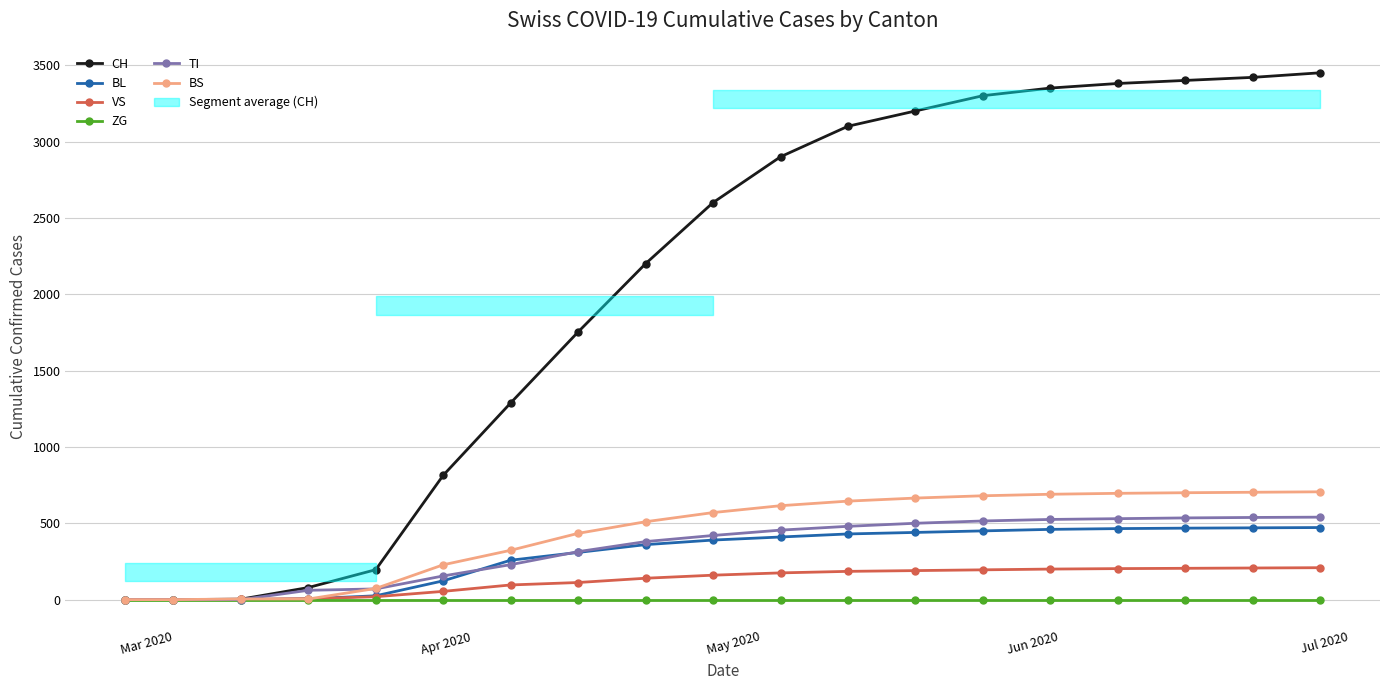

List the series in order of their peak value, lowest first.

ZG, VS, BL, TI, BS, CH